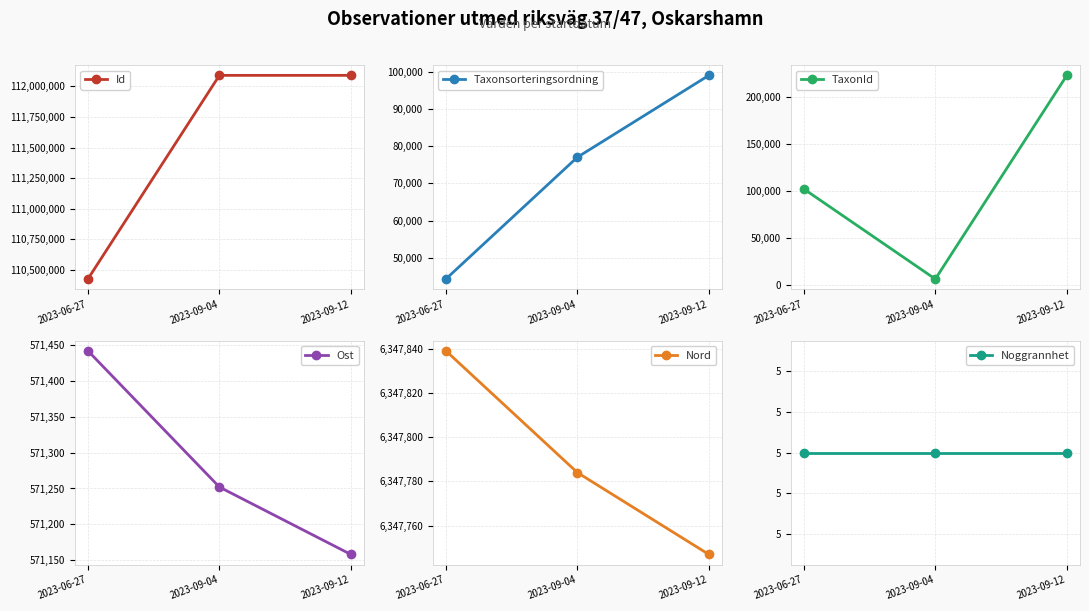

Rank the categories by Ost value from lowest to highest.

2023-09-12, 2023-09-04, 2023-06-27